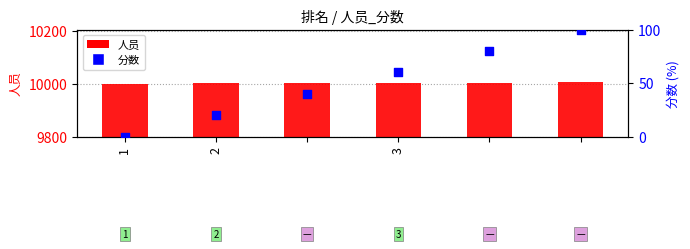

Which series has the largest total across all categories?

人员